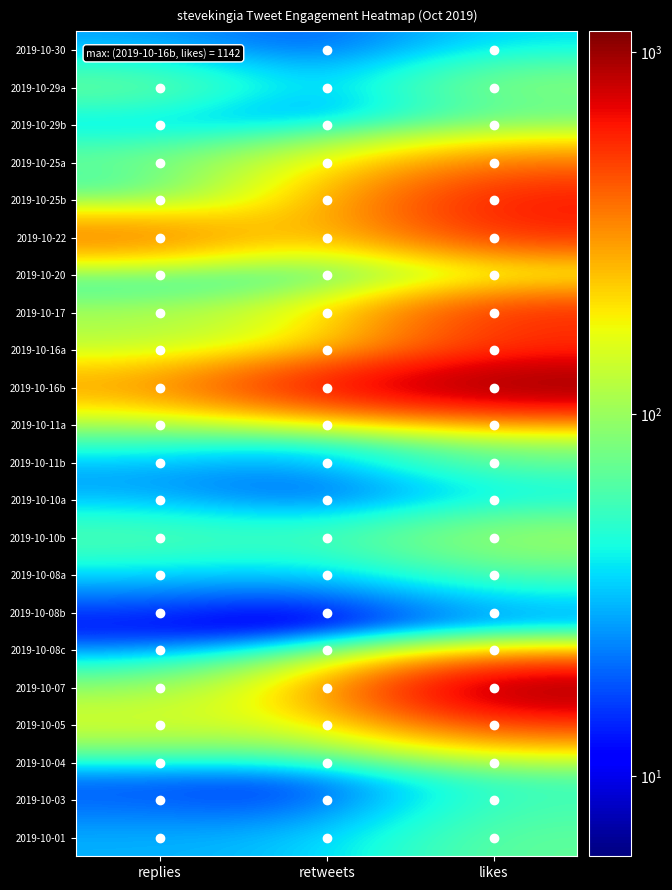

What is the minimum value shown in the chart?

6